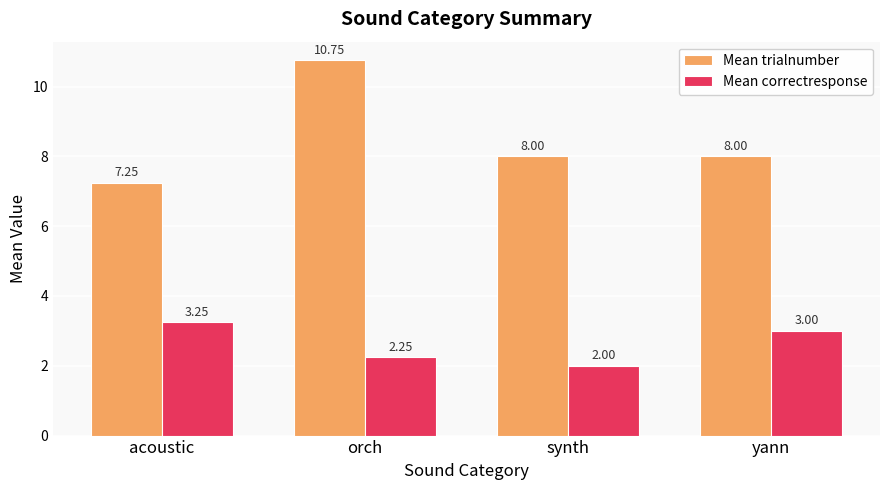

What is the value of the Mean trialnumber bar at the 2nd from the left?

10.8